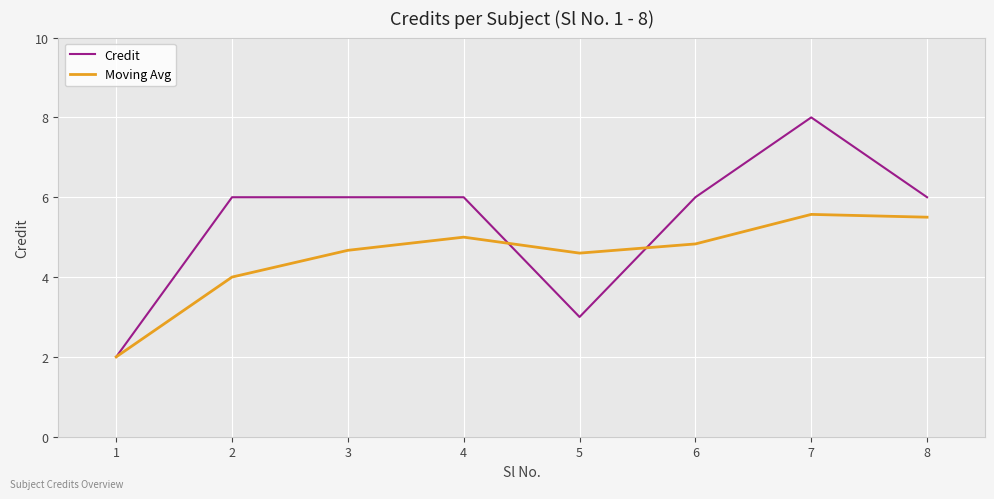

Rank the series at 7 from lowest to highest value.

Moving Avg, Credit